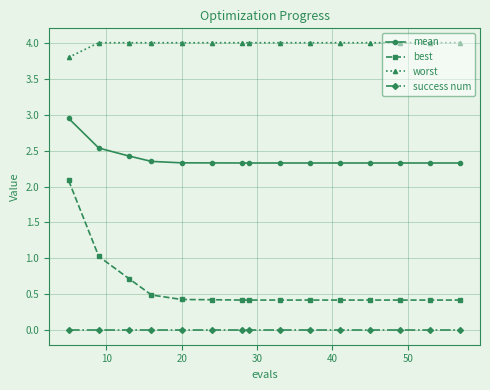

What are all the series names shown in the legend?

mean, best, worst, success num